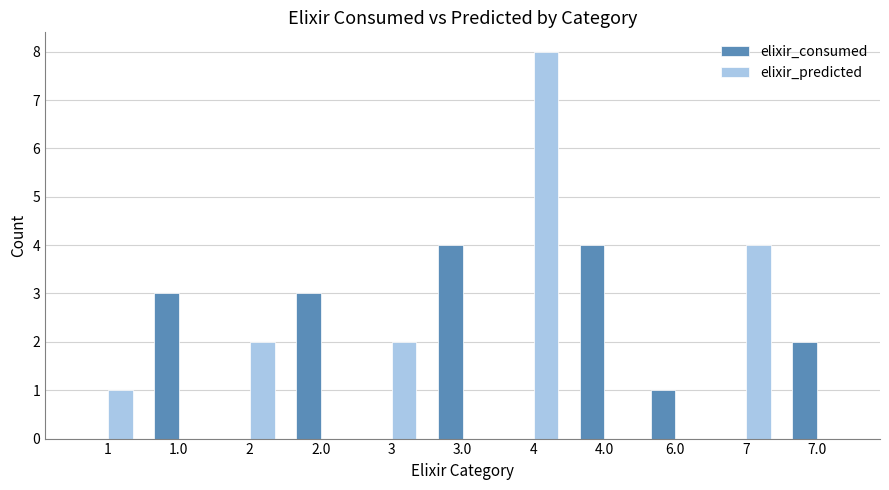

Reading right to left, list all the values displayed in this chart.

elixir_consumed: 7.0=2	7=0	6.0=1	4.0=4	4=0	3.0=4	3=0	2.0=3	2=0	1.0=3	1=0
elixir_predicted: 7.0=0	7=4	6.0=0	4.0=0	4=8	3.0=0	3=2	2.0=0	2=2	1.0=0	1=1